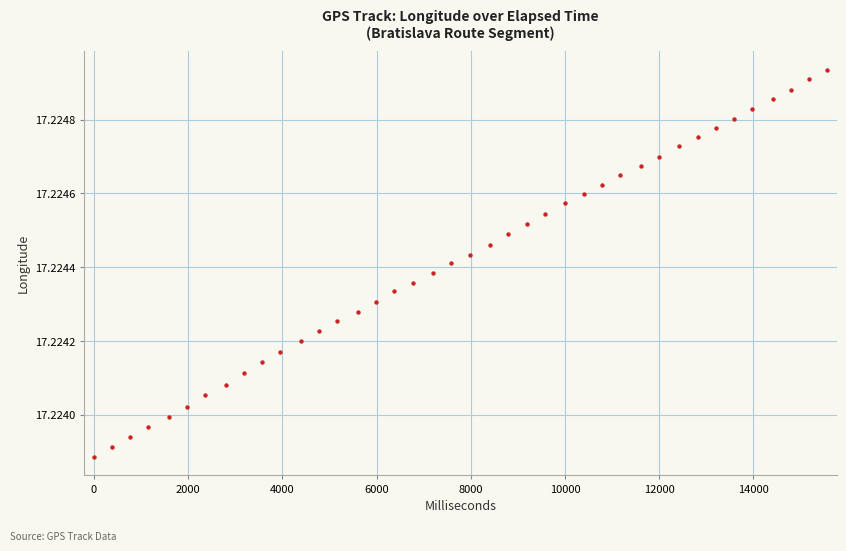

What is the range of X values (max minus min)?

15564.0